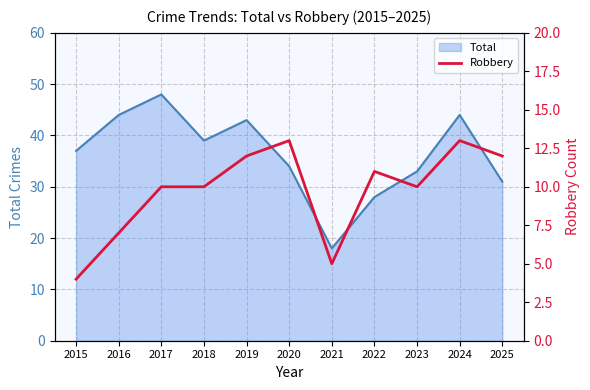

How many lines are shown in the chart?

1